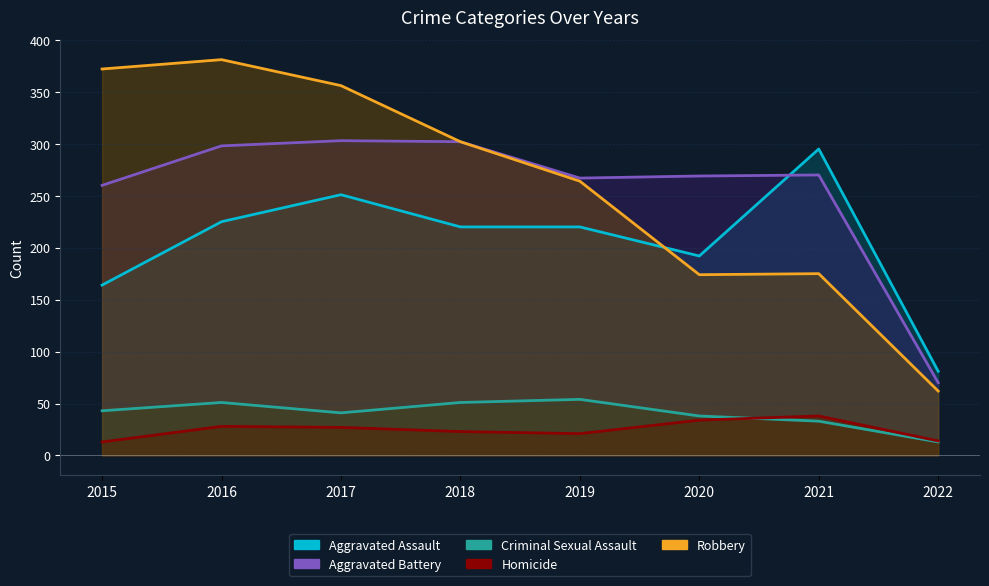

At how many categories does at least one series exceed 266?

7